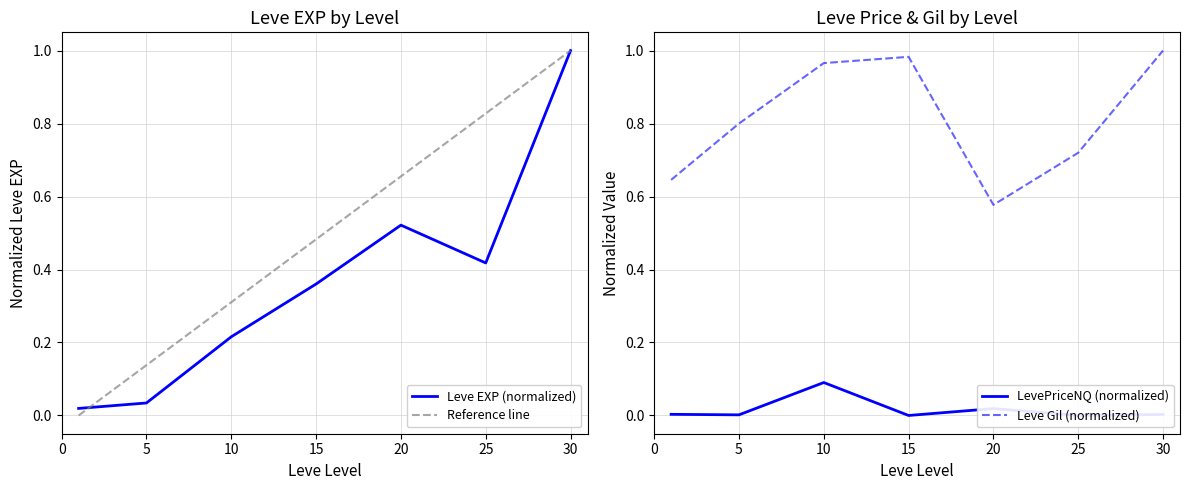

What is the sum of the LevePriceNQ values at 30 and 10?

0.1